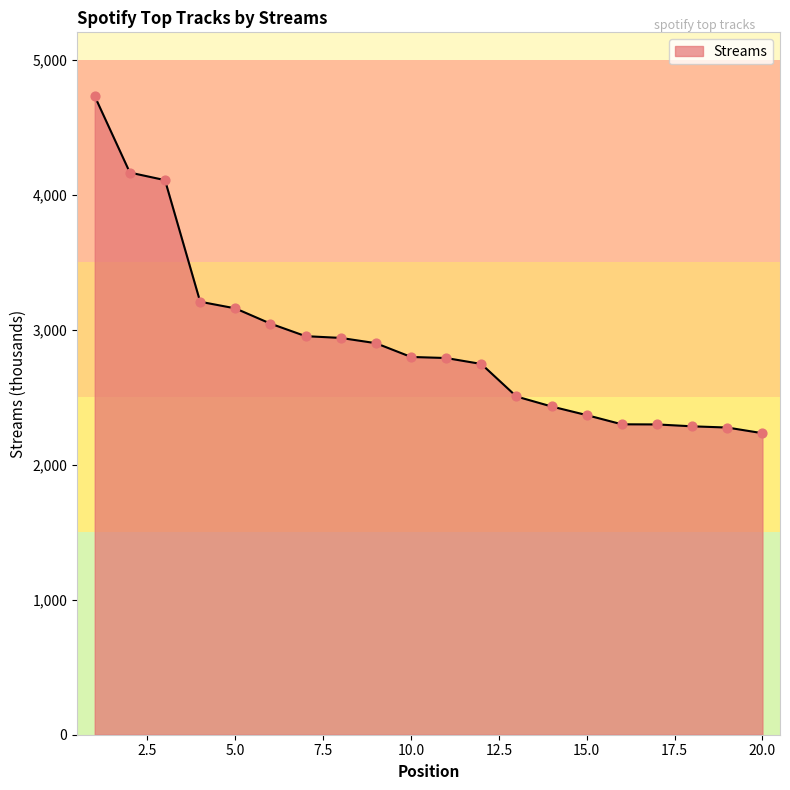

What is the difference between the maximum and minimum values?

2497